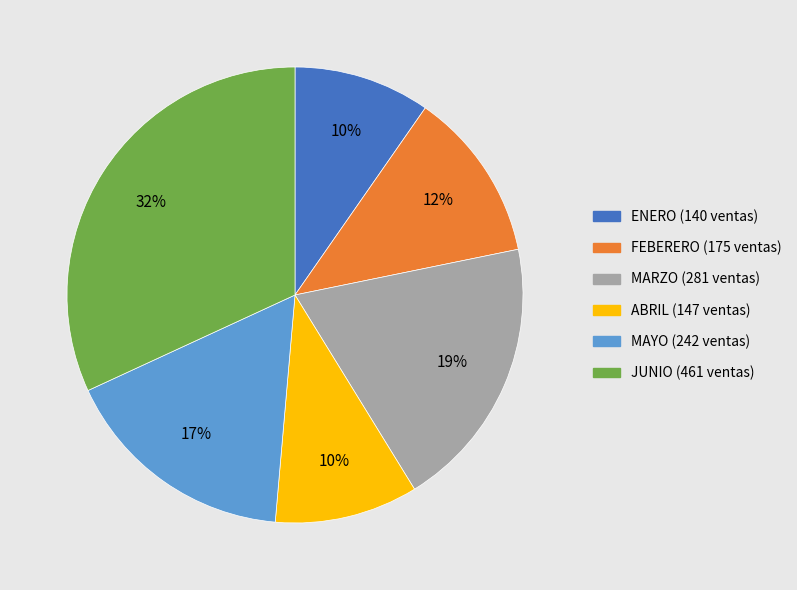

What percentage is the ABRIL slice, to the nearest percent?

10%